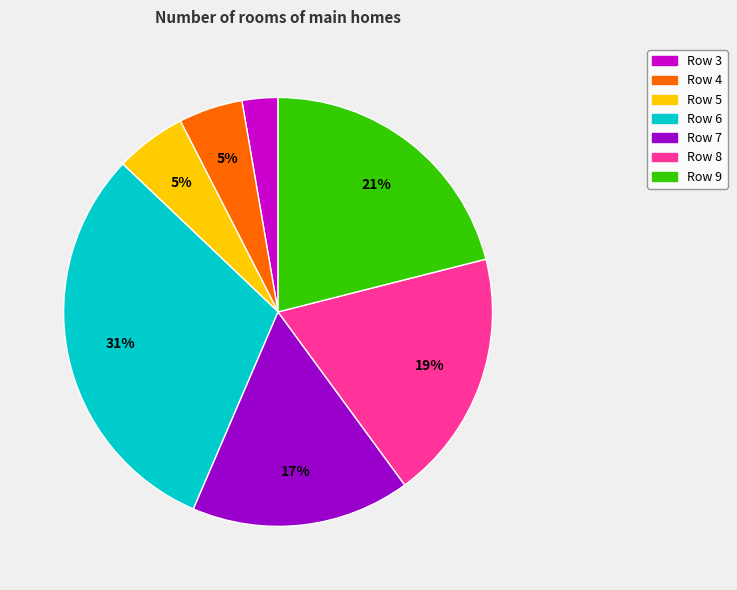

To the nearest percent, what is the difference between the Row 9 and Row 8 slice percentages?

2%